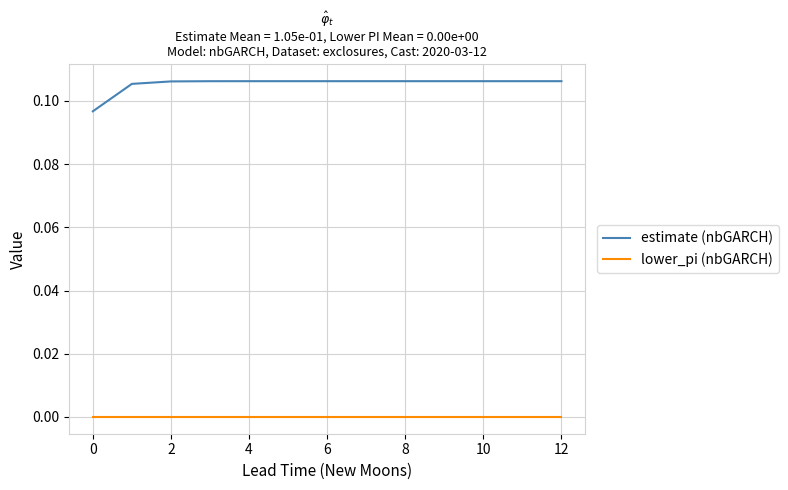

Which series has the widest spread of values?

estimate (nbGARCH)